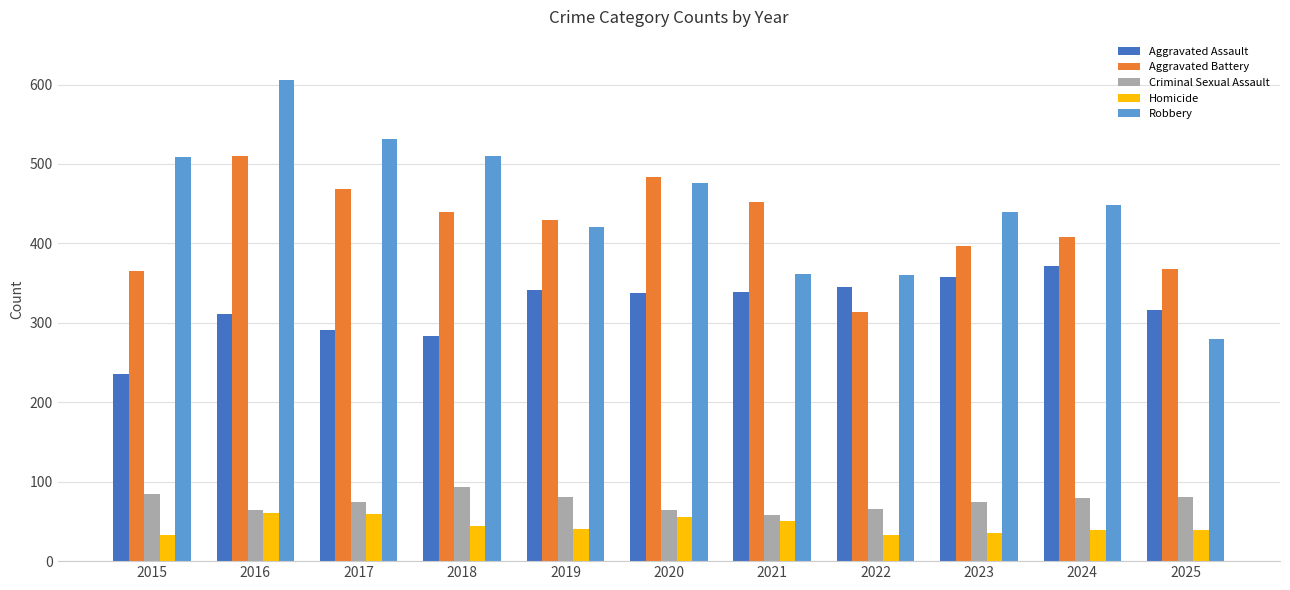

Is the value of Aggravated Assault at 2015 greater than the value of Homicide at 2024?

Yes